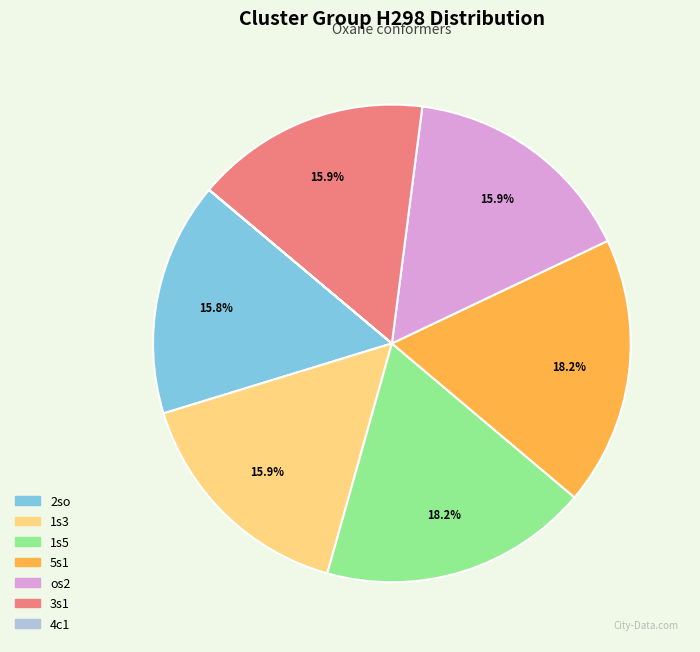

Does 5s1 account for over 50% of the chart?

No